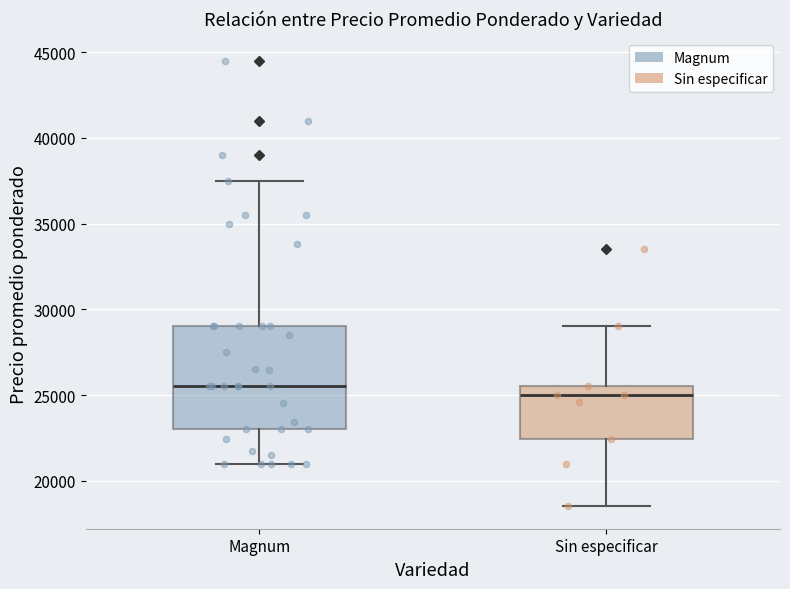

Where is the lower edge of the box for Magnum on the y-axis? The values are not printed on the chart, so give them approximately, as read against the axis.

23000